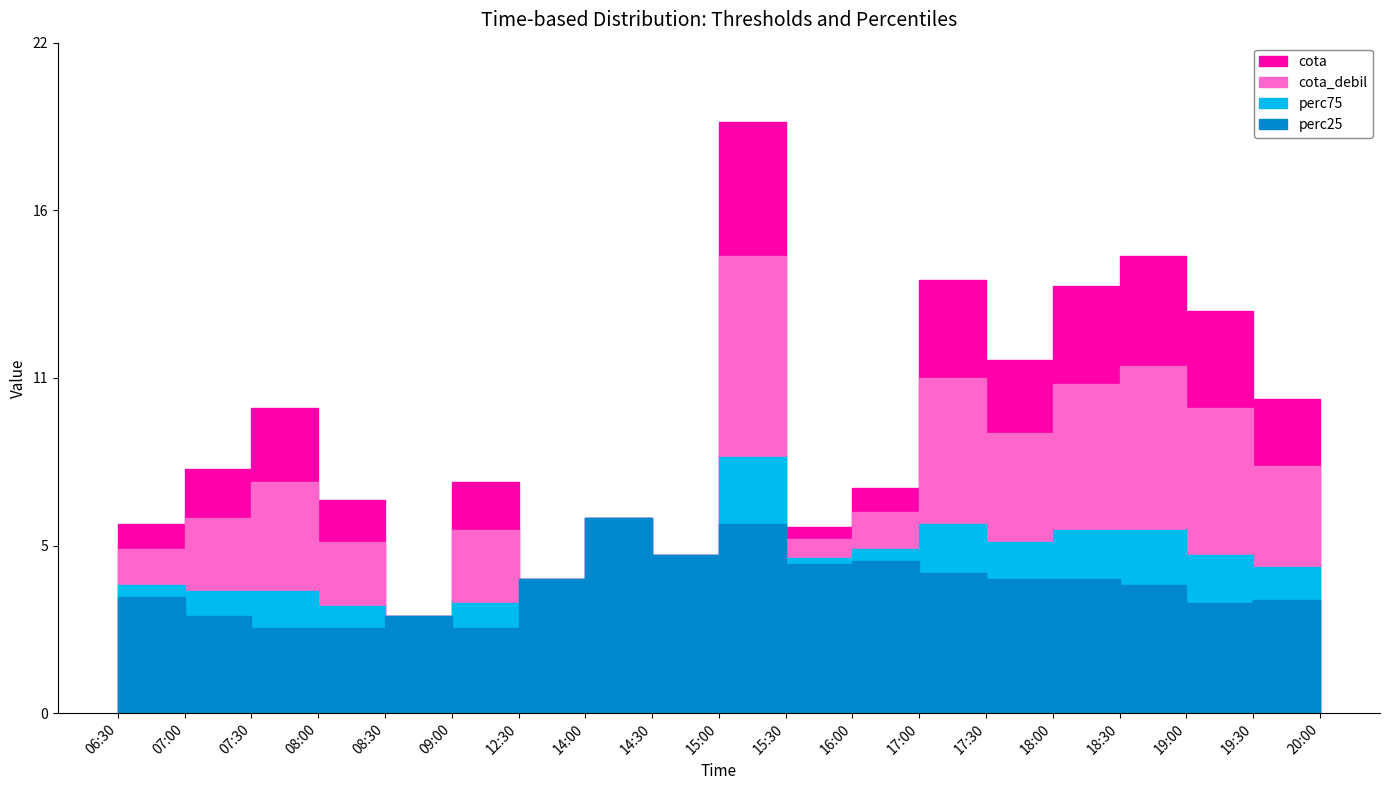

What is the label of the 16th point from the left?

18:30